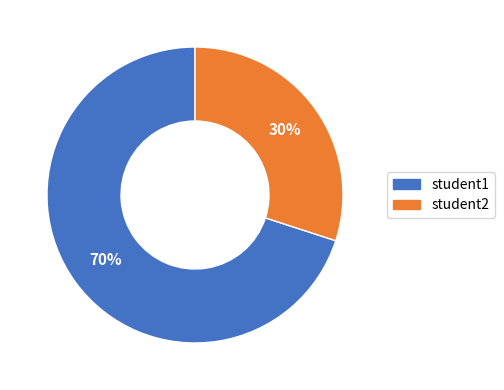

How many segments does this pie chart have?

2